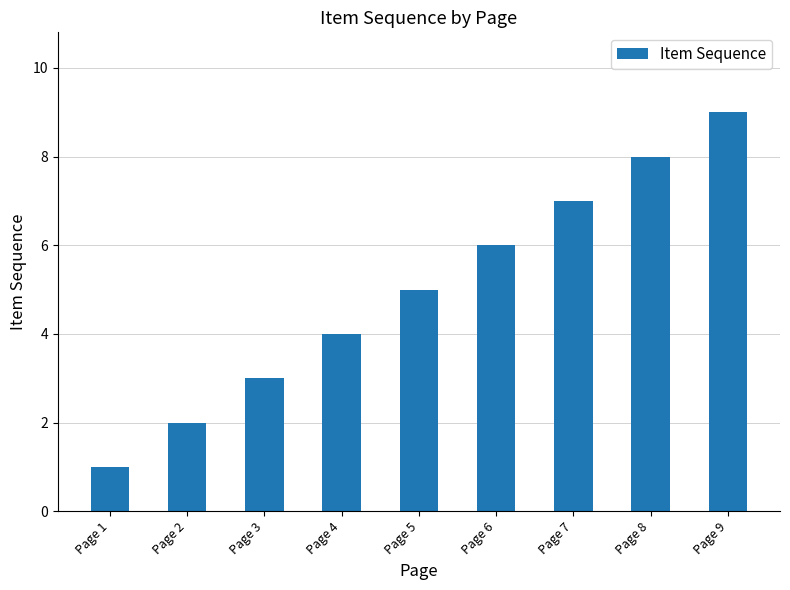

Does the chart contain stacked bars?

No